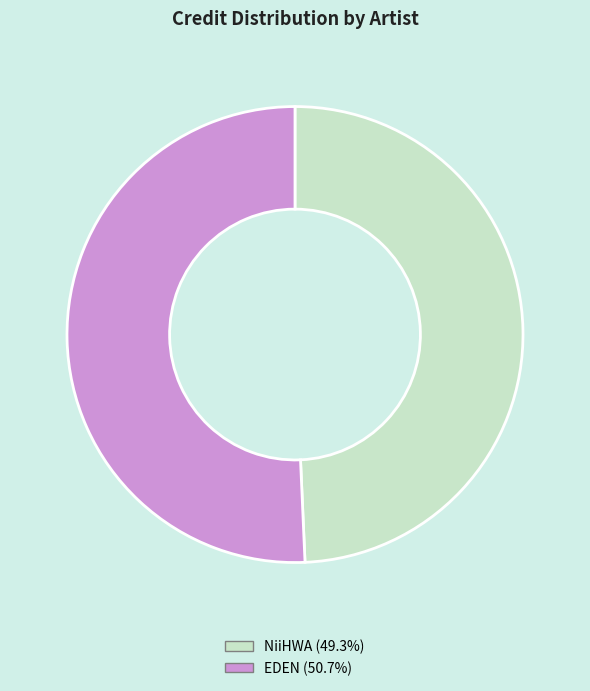

Count the number of slices in the pie.

2